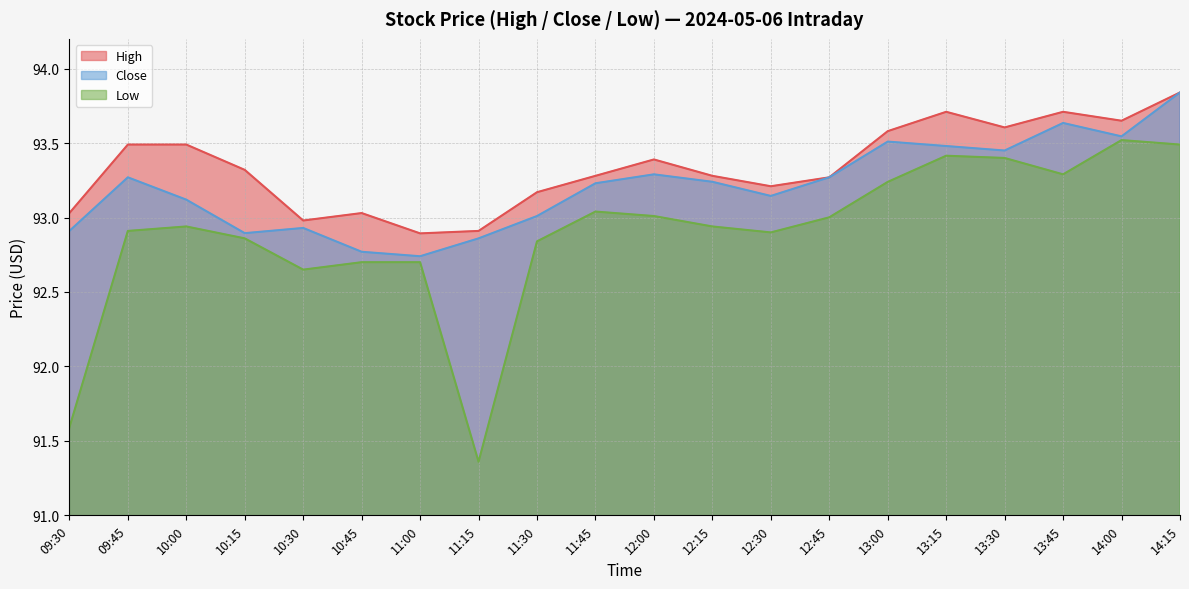

The value of Close at 12:15 is 162.4. True or false?

False